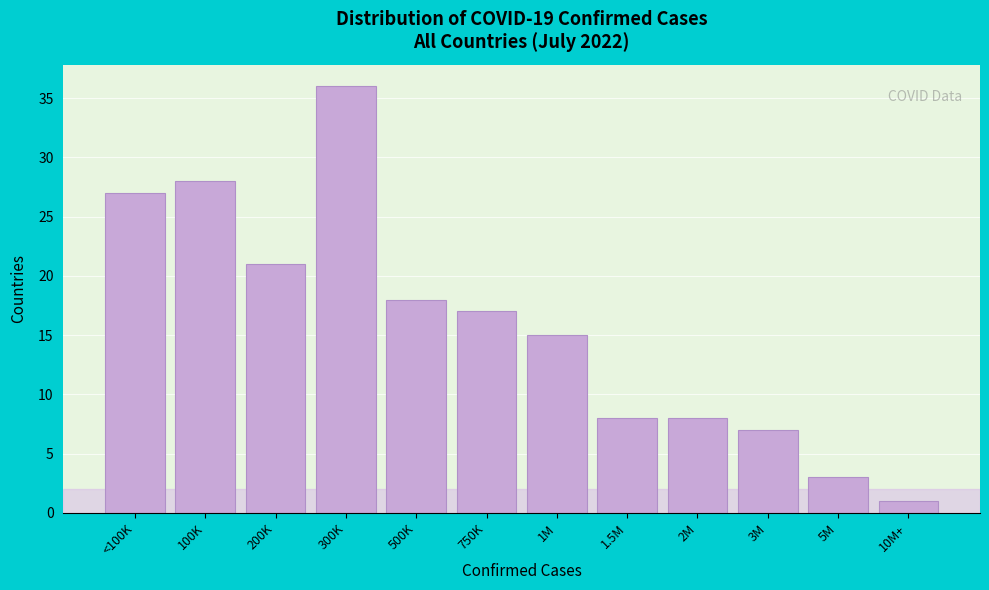

Reading left to right, extract all data points from this chart.

<100K=27	100K=28	200K=21	300K=36	500K=18	750K=17	1M=15	1.5M=8	2M=8	3M=7	5M=3	10M+=1